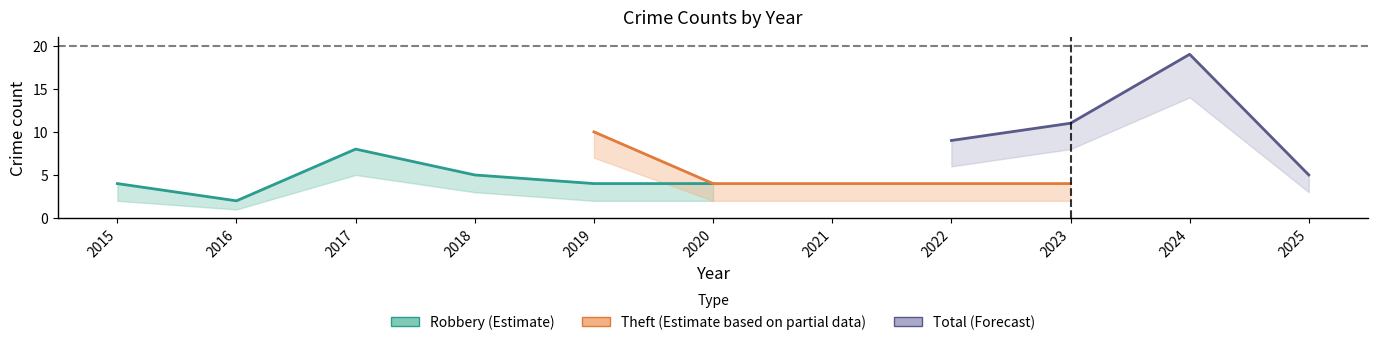

True or false: Robbery and Theft intersect in this chart.

False